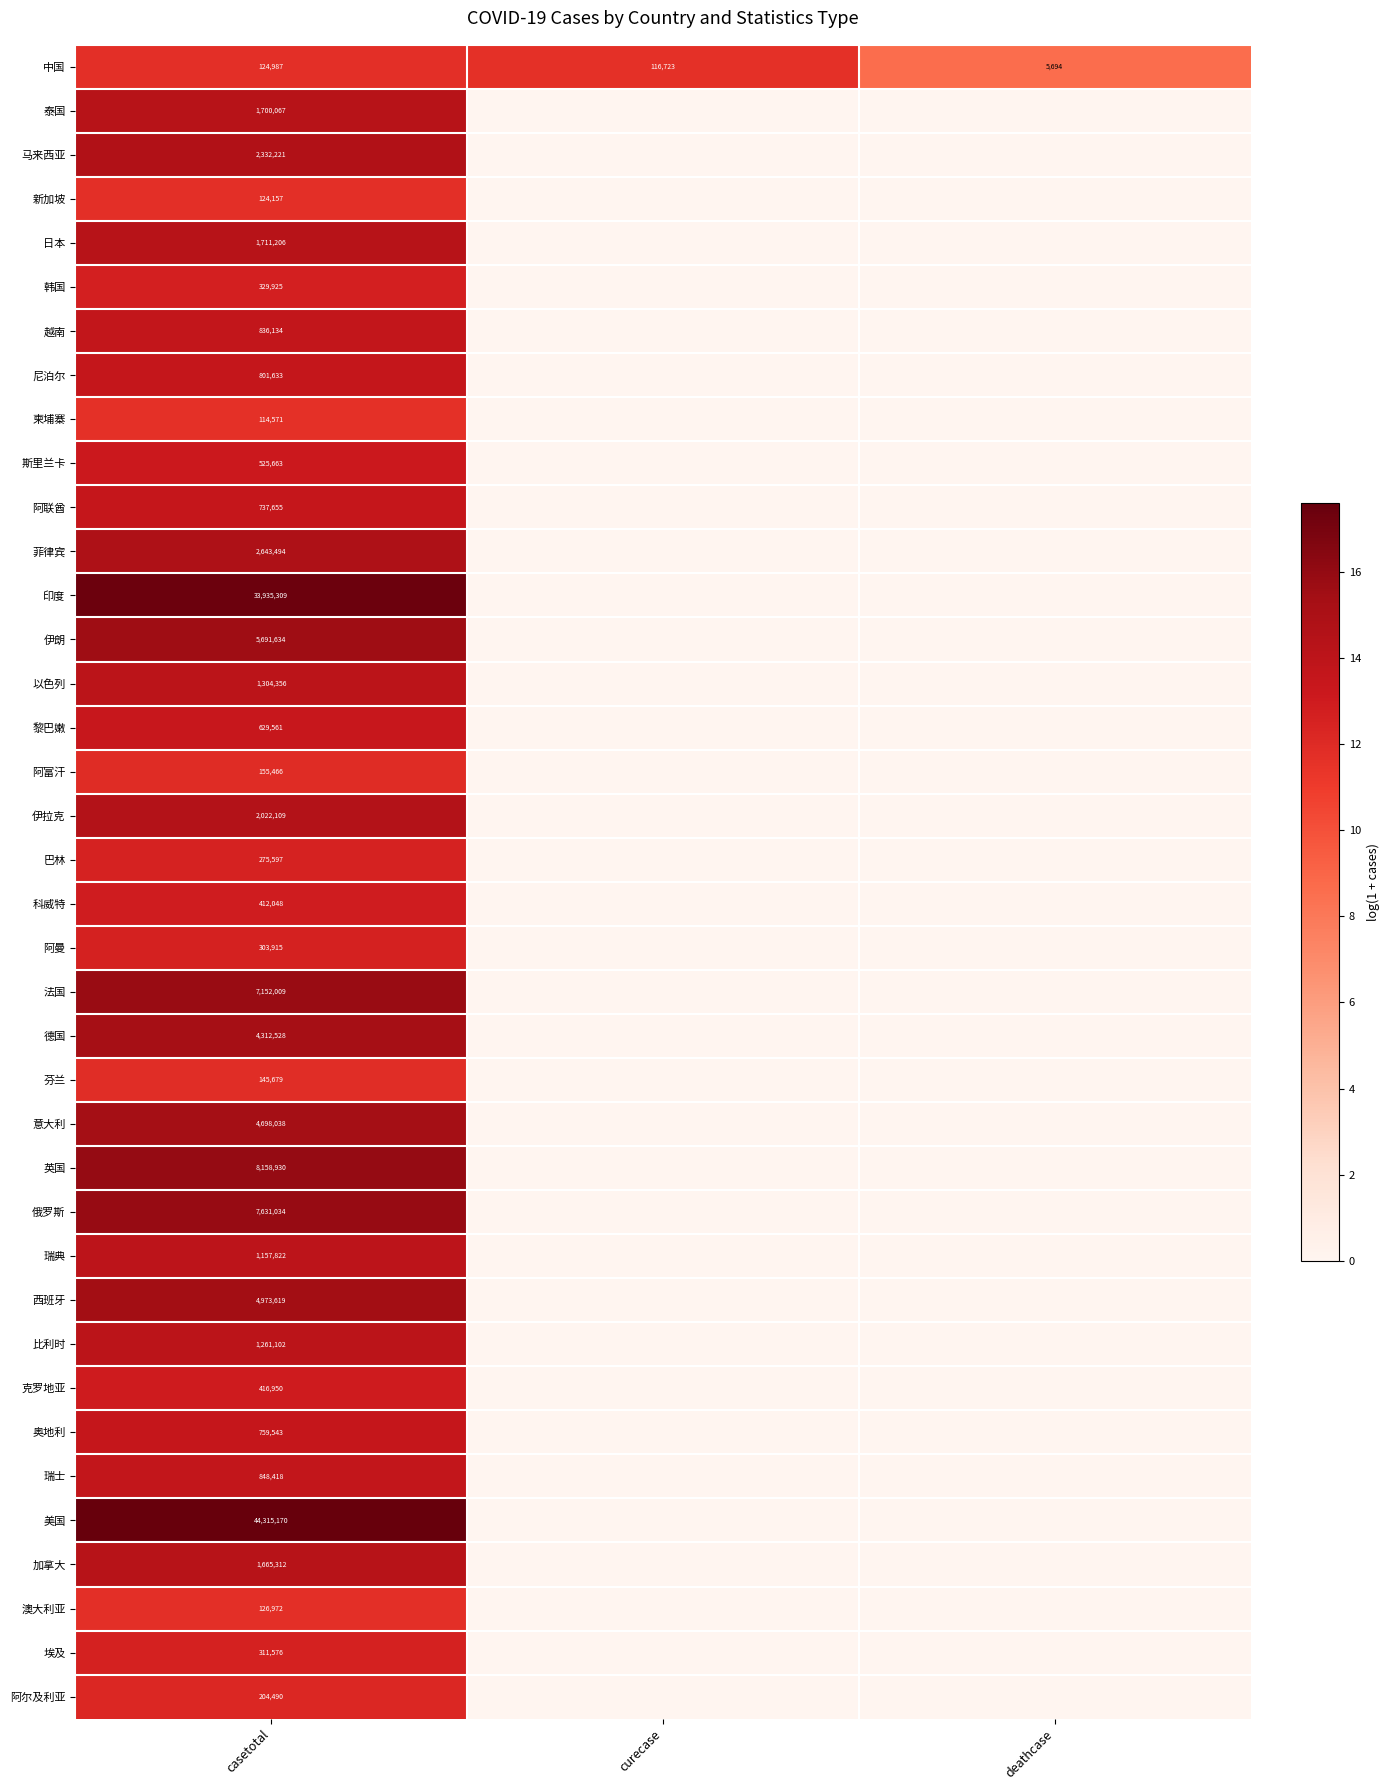

At casetotal, list the series in order from largest to smallest.

美国, 印度, 英国, 俄罗斯, 法国, 伊朗, 西班牙, 意大利, 德国, 菲律宾, 马来西亚, 伊拉克, 日本, 泰国, 加拿大, 以色列, 比利时, 瑞典, 瑞士, 越南, 尼泊尔, 奥地利, 阿联酋, 黎巴嫩, 斯里兰卡, 克罗地亚, 科威特, 韩国, 埃及, 阿曼, 巴林, 阿尔及利亚, 阿富汗, 芬兰, 澳大利亚, 中国, 新加坡, 柬埔寨